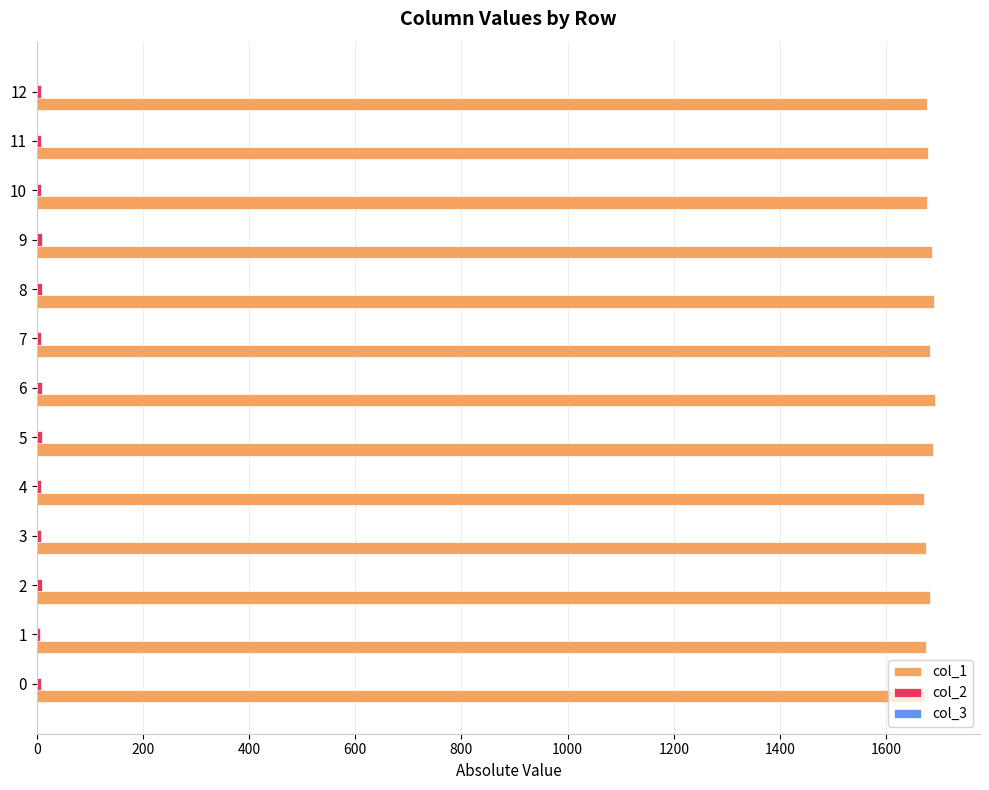

Which series has the largest total across all categories?

col_1